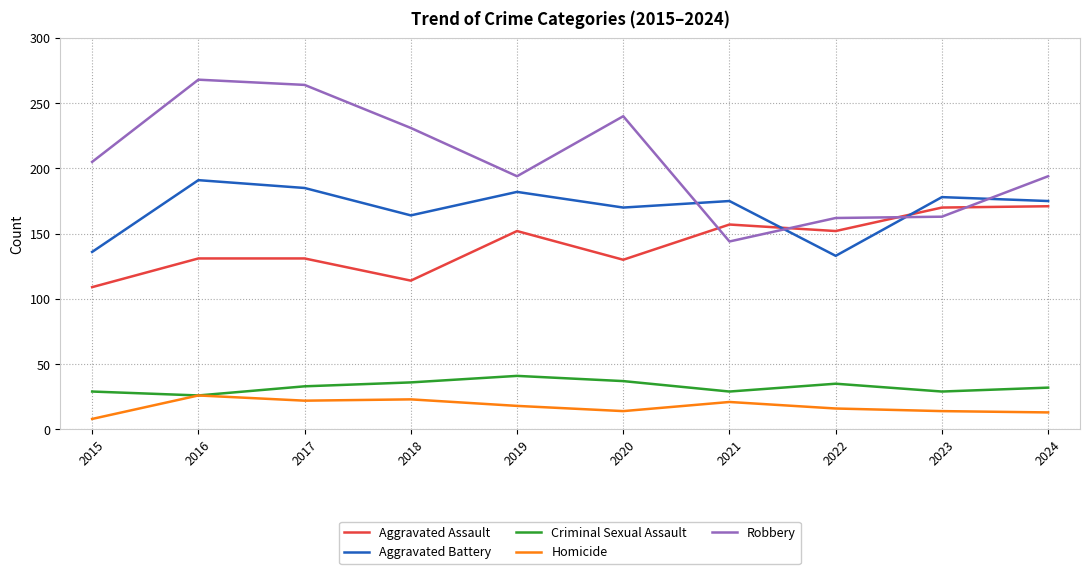

Which series has the largest range (max minus min)?

Robbery